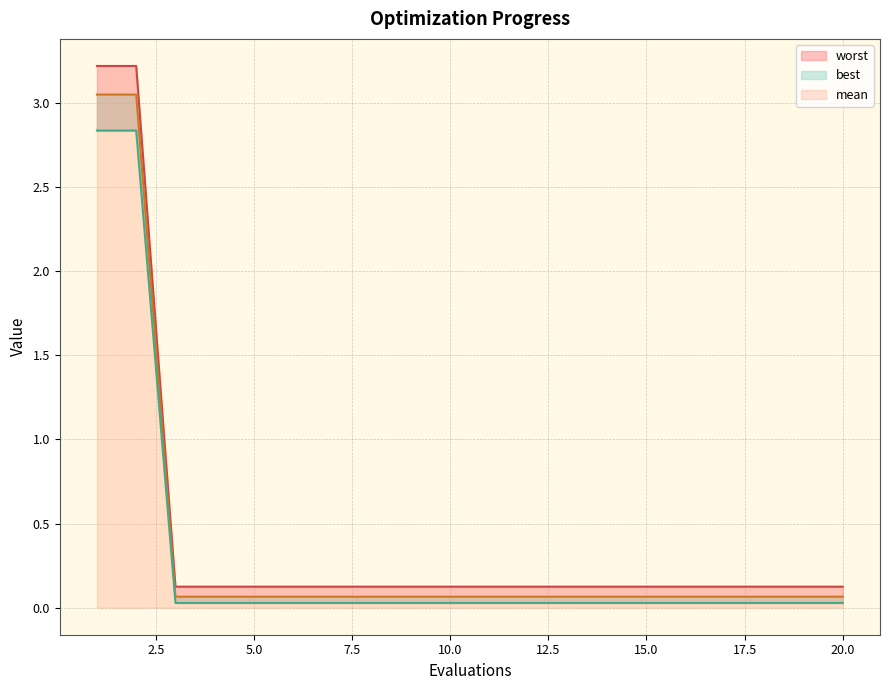

How many lines are shown in the chart?

3